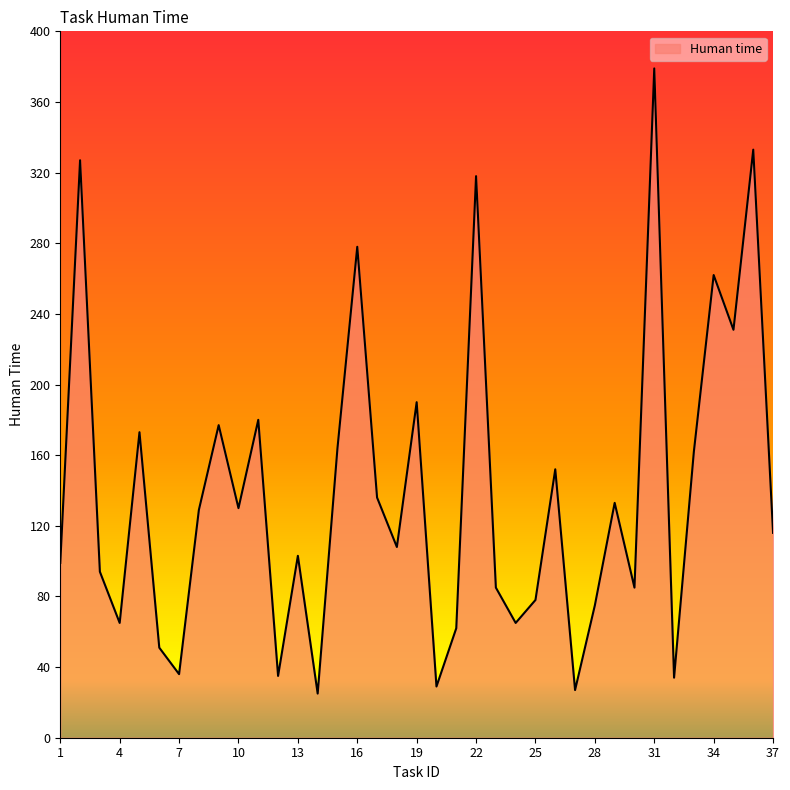

Does the chart display data point markers on the line(s)?

No